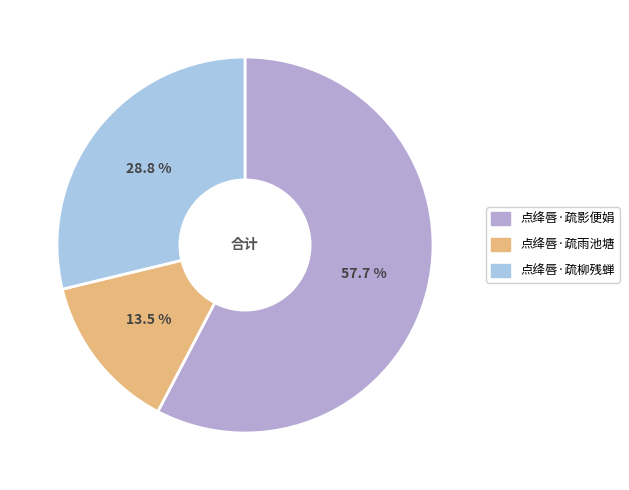

How many slices are in this pie chart?

3